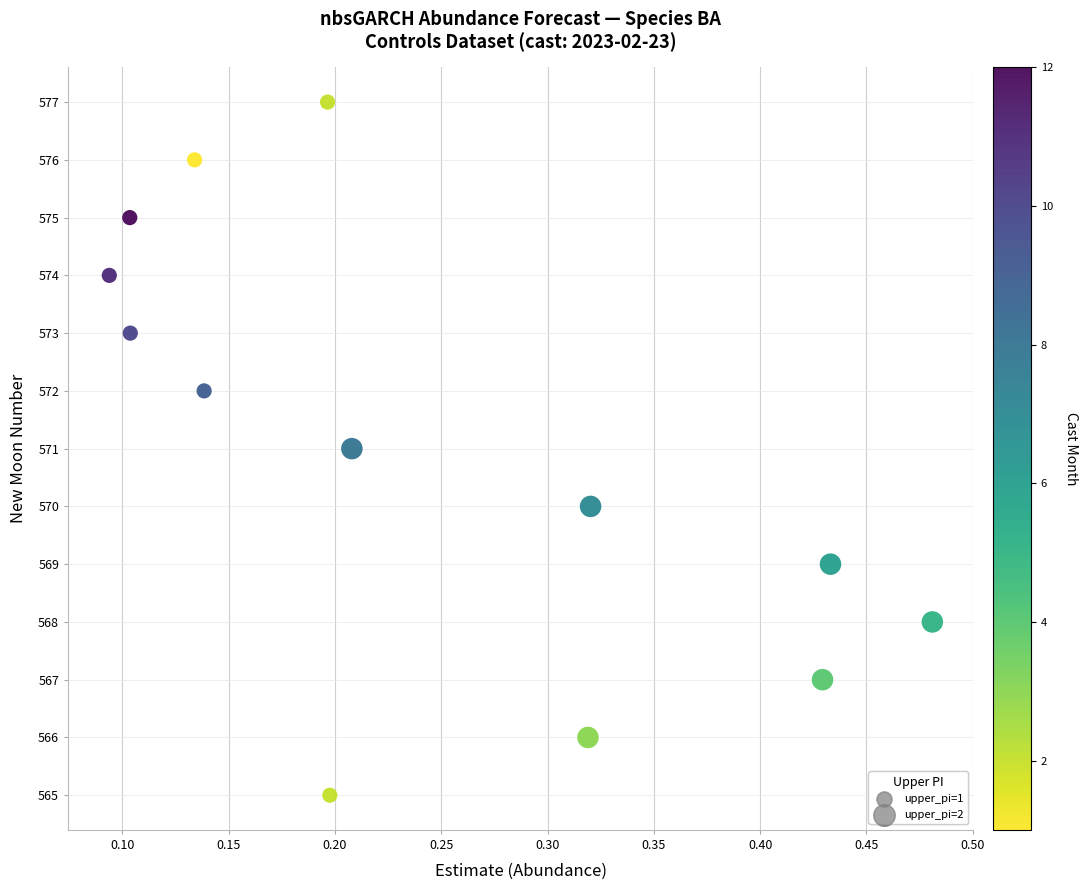

What is the range of Y values (max minus min)?

12